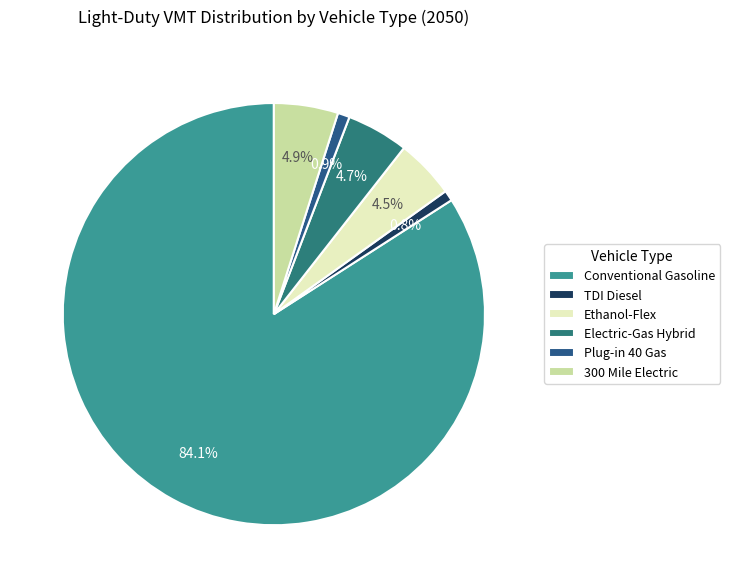

Which category accounts for the majority?

Conventional Gasoline